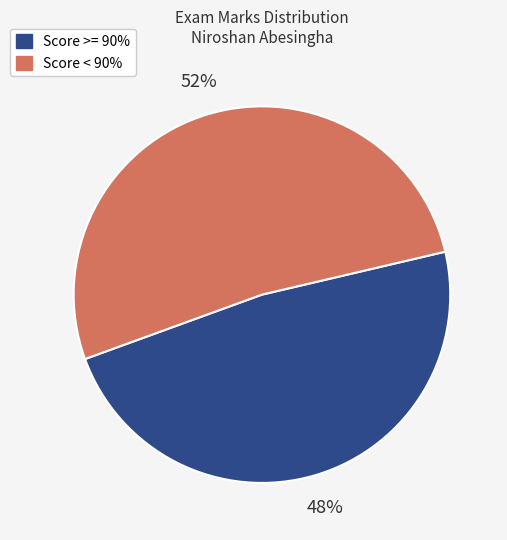

Does any single category account for the majority?

Yes